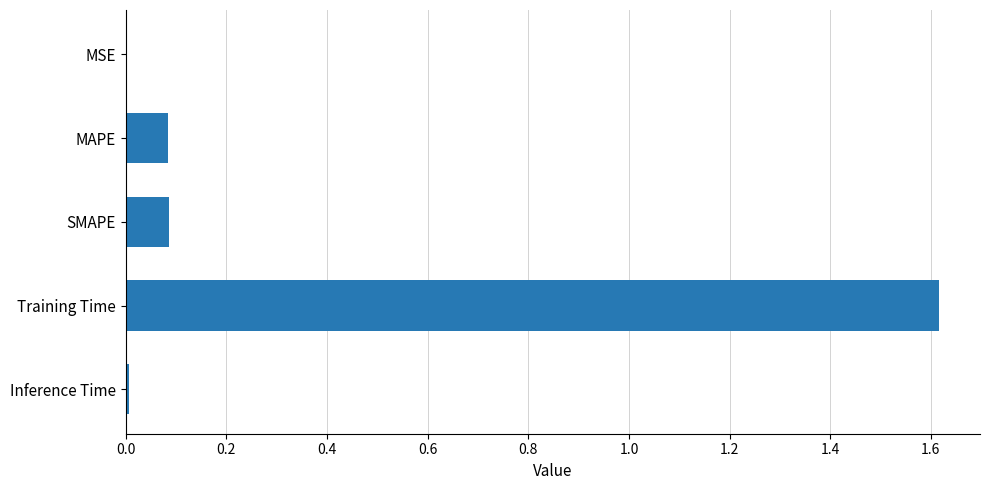

Which label corresponds to the largest value in the chart?

Training Time